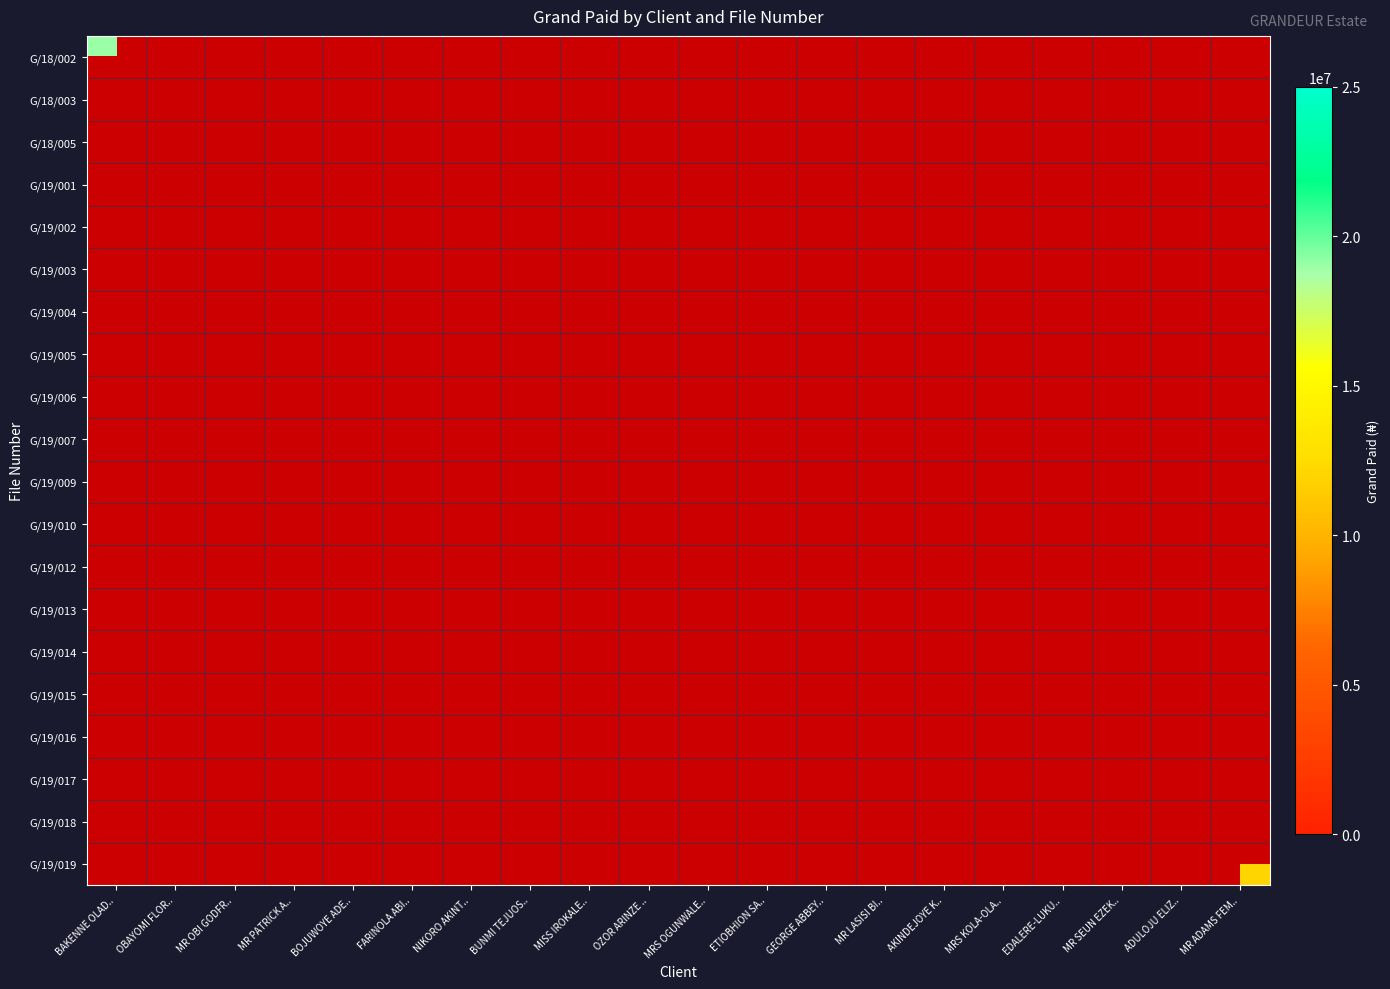

List the labels in order of G/19/016 value, smallest first.

BAKENNE OLAD.., OBAYOMI FLOR.., MR OBI GODFR.., MR PATRICK A.., BOJUWOYE ADE.., FARINOLA ABI.., NIKORO AKINT.., BUNMI TEJUOS.., MISS IROKALE.., OZOR ARINZE .., MRS OGUNWALE.., ETIOBHION SA.., GEORGE ABBEY.., MR LASISI BI.., AKINDEJOYE K.., MRS KOLA-OLA.., EDALERE-LUKU.., MR SEUN EZEK.., ADULOJU ELIZ.., MR ADAMS FEM..